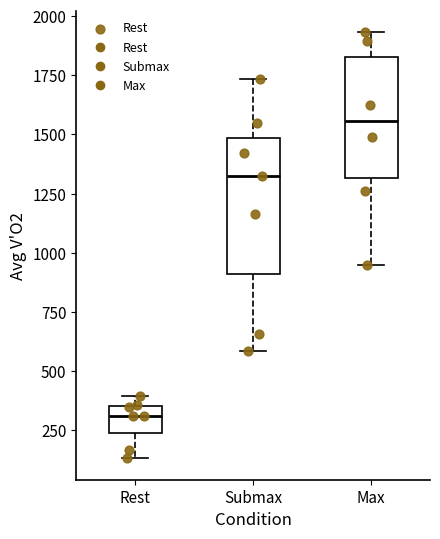

Comparing the boxes themselves (not the whiskers), which one is the tallest?

Submax